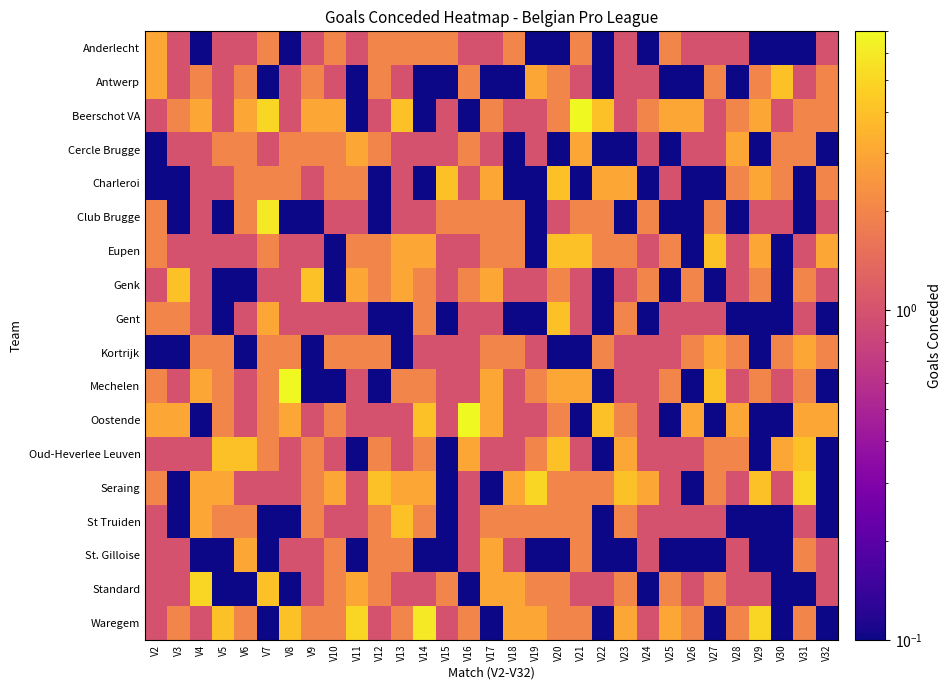

Reading left to right, what are all the values shown in this chart?

Anderlecht: V2=3.0	V3=1.0	V4=0.1	V5=1.0	V6=1.0	V7=2.0	V8=0.1	V9=1.0	V10=2.0	V11=1.0	V12=2.0	V13=2.0	V14=2.0	V15=2.0	V16=1.0	V17=1.0	V18=2.0	V19=0.1	V20=0.1	V21=2.0	V22=0.1	V23=1.0	V24=0.1	V25=2.0	V26=1.0	V27=1.0	V28=1.0	V29=0.1	V30=0.1	V31=0.1	V32=1.0
Antwerp: V2=3.0	V3=1.0	V4=2.0	V5=1.0	V6=2.0	V7=0.1	V8=1.0	V9=2.0	V10=1.0	V11=0.1	V12=2.0	V13=1.0	V14=0.1	V15=0.1	V16=2.0	V17=0.1	V18=0.1	V19=3.0	V20=2.0	V21=1.0	V22=0.1	V23=1.0	V24=1.0	V25=0.1	V26=0.1	V27=2.0	V28=0.1	V29=2.0	V30=4.0	V31=1.0	V32=2.0
Beerschot VA: V2=1.0	V3=2.0	V4=3.0	V5=1.0	V6=3.0	V7=5.0	V8=1.0	V9=3.0	V10=3.0	V11=0.1	V12=1.0	V13=4.0	V14=0.1	V15=1.0	V16=0.1	V17=2.0	V18=1.0	V19=1.0	V20=2.0	V21=7.0	V22=4.0	V23=1.0	V24=2.0	V25=3.0	V26=3.0	V27=1.0	V28=2.0	V29=3.0	V30=1.0	V31=2.0	V32=2.0
Cercle Brugge: V2=0.1	V3=1.0	V4=1.0	V5=2.0	V6=2.0	V7=1.0	V8=2.0	V9=2.0	V10=2.0	V11=3.0	V12=2.0	V13=1.0	V14=1.0	V15=1.0	V16=2.0	V17=1.0	V18=0.1	V19=1.0	V20=0.1	V21=3.0	V22=0.1	V23=0.1	V24=1.0	V25=0.1	V26=1.0	V27=1.0	V28=3.0	V29=0.1	V30=2.0	V31=2.0	V32=0.1
Charleroi: V2=0.1	V3=0.1	V4=1.0	V5=1.0	V6=2.0	V7=2.0	V8=2.0	V9=1.0	V10=2.0	V11=2.0	V12=0.1	V13=1.0	V14=0.1	V15=4.0	V16=1.0	V17=3.0	V18=0.1	V19=0.1	V20=4.0	V21=0.1	V22=3.0	V23=3.0	V24=0.1	V25=1.0	V26=0.1	V27=0.1	V28=2.0	V29=3.0	V30=2.0	V31=0.1	V32=2.0
Club Brugge: V2=2.0	V3=0.1	V4=1.0	V5=0.1	V6=2.0	V7=6.0	V8=0.1	V9=0.1	V10=1.0	V11=1.0	V12=0.1	V13=1.0	V14=1.0	V15=2.0	V16=2.0	V17=2.0	V18=2.0	V19=0.1	V20=1.0	V21=2.0	V22=2.0	V23=0.1	V24=2.0	V25=0.1	V26=0.1	V27=2.0	V28=0.1	V29=1.0	V30=1.0	V31=0.1	V32=1.0
Eupen: V2=2.0	V3=1.0	V4=1.0	V5=1.0	V6=1.0	V7=2.0	V8=1.0	V9=1.0	V10=0.1	V11=2.0	V12=2.0	V13=3.0	V14=3.0	V15=1.0	V16=1.0	V17=2.0	V18=2.0	V19=0.1	V20=4.0	V21=4.0	V22=2.0	V23=2.0	V24=1.0	V25=2.0	V26=0.1	V27=4.0	V28=1.0	V29=3.0	V30=0.1	V31=1.0	V32=3.0
Genk: V2=1.0	V3=4.0	V4=1.0	V5=0.1	V6=0.1	V7=1.0	V8=1.0	V9=4.0	V10=0.1	V11=3.0	V12=2.0	V13=3.0	V14=2.0	V15=1.0	V16=2.0	V17=3.0	V18=1.0	V19=1.0	V20=2.0	V21=1.0	V22=0.1	V23=1.0	V24=2.0	V25=0.1	V26=2.0	V27=0.1	V28=1.0	V29=2.0	V30=0.1	V31=2.0	V32=1.0
Gent: V2=2.0	V3=2.0	V4=1.0	V5=0.1	V6=1.0	V7=3.0	V8=1.0	V9=1.0	V10=1.0	V11=1.0	V12=0.1	V13=0.1	V14=2.0	V15=0.1	V16=1.0	V17=1.0	V18=0.1	V19=0.1	V20=4.0	V21=1.0	V22=0.1	V23=2.0	V24=0.1	V25=1.0	V26=1.0	V27=1.0	V28=0.1	V29=0.1	V30=0.1	V31=1.0	V32=0.1
Kortrijk: V2=0.1	V3=0.1	V4=2.0	V5=2.0	V6=0.1	V7=2.0	V8=2.0	V9=0.1	V10=2.0	V11=2.0	V12=2.0	V13=0.1	V14=1.0	V15=1.0	V16=1.0	V17=2.0	V18=2.0	V19=1.0	V20=0.1	V21=0.1	V22=2.0	V23=1.0	V24=1.0	V25=1.0	V26=2.0	V27=3.0	V28=2.0	V29=0.1	V30=2.0	V31=3.0	V32=2.0
Mechelen: V2=2.0	V3=1.0	V4=3.0	V5=2.0	V6=1.0	V7=2.0	V8=7.0	V9=0.1	V10=0.1	V11=1.0	V12=0.1	V13=2.0	V14=2.0	V15=1.0	V16=1.0	V17=3.0	V18=1.0	V19=2.0	V20=3.0	V21=3.0	V22=0.1	V23=1.0	V24=1.0	V25=2.0	V26=0.1	V27=4.0	V28=1.0	V29=2.0	V30=1.0	V31=2.0	V32=0.1
Oostende: V2=3.0	V3=3.0	V4=0.1	V5=2.0	V6=1.0	V7=2.0	V8=3.0	V9=1.0	V10=2.0	V11=1.0	V12=1.0	V13=1.0	V14=4.0	V15=1.0	V16=7.0	V17=3.0	V18=1.0	V19=1.0	V20=2.0	V21=0.1	V22=4.0	V23=2.0	V24=1.0	V25=0.1	V26=3.0	V27=0.1	V28=3.0	V29=0.1	V30=0.1	V31=3.0	V32=3.0
Oud-Heverlee Leuven: V2=1.0	V3=1.0	V4=1.0	V5=4.0	V6=4.0	V7=2.0	V8=1.0	V9=2.0	V10=1.0	V11=0.1	V12=2.0	V13=1.0	V14=2.0	V15=0.1	V16=3.0	V17=1.0	V18=1.0	V19=2.0	V20=4.0	V21=1.0	V22=0.1	V23=3.0	V24=1.0	V25=1.0	V26=1.0	V27=2.0	V28=2.0	V29=0.1	V30=3.0	V31=4.0	V32=0.1
Seraing: V2=2.0	V3=0.1	V4=3.0	V5=3.0	V6=1.0	V7=1.0	V8=1.0	V9=2.0	V10=3.0	V11=1.0	V12=4.0	V13=3.0	V14=3.0	V15=0.1	V16=1.0	V17=0.1	V18=3.0	V19=5.0	V20=2.0	V21=2.0	V22=2.0	V23=4.0	V24=3.0	V25=1.0	V26=0.1	V27=2.0	V28=1.0	V29=4.0	V30=1.0	V31=5.0	V32=0.1
St Truiden: V2=1.0	V3=0.1	V4=3.0	V5=2.0	V6=2.0	V7=0.1	V8=0.1	V9=2.0	V10=1.0	V11=1.0	V12=2.0	V13=4.0	V14=2.0	V15=0.1	V16=1.0	V17=2.0	V18=2.0	V19=2.0	V20=2.0	V21=2.0	V22=0.1	V23=2.0	V24=1.0	V25=1.0	V26=1.0	V27=1.0	V28=0.1	V29=0.1	V30=0.1	V31=1.0	V32=0.1
St. Gilloise: V2=1.0	V3=1.0	V4=0.1	V5=0.1	V6=3.0	V7=0.1	V8=1.0	V9=1.0	V10=2.0	V11=0.1	V12=2.0	V13=2.0	V14=0.1	V15=0.1	V16=1.0	V17=3.0	V18=1.0	V19=0.1	V20=0.1	V21=2.0	V22=0.1	V23=0.1	V24=1.0	V25=0.1	V26=0.1	V27=0.1	V28=1.0	V29=0.1	V30=0.1	V31=2.0	V32=1.0
Standard: V2=1.0	V3=1.0	V4=5.0	V5=0.1	V6=0.1	V7=4.0	V8=0.1	V9=1.0	V10=2.0	V11=3.0	V12=2.0	V13=1.0	V14=1.0	V15=2.0	V16=0.1	V17=3.0	V18=3.0	V19=2.0	V20=2.0	V21=1.0	V22=1.0	V23=2.0	V24=0.1	V25=2.0	V26=1.0	V27=2.0	V28=1.0	V29=1.0	V30=0.1	V31=0.1	V32=1.0
Waregem: V2=1.0	V3=2.0	V4=1.0	V5=4.0	V6=2.0	V7=0.1	V8=4.0	V9=2.0	V10=2.0	V11=5.0	V12=1.0	V13=2.0	V14=6.0	V15=1.0	V16=2.0	V17=0.1	V18=3.0	V19=3.0	V20=2.0	V21=2.0	V22=0.1	V23=3.0	V24=1.0	V25=3.0	V26=2.0	V27=0.1	V28=2.0	V29=5.0	V30=0.1	V31=2.0	V32=0.1